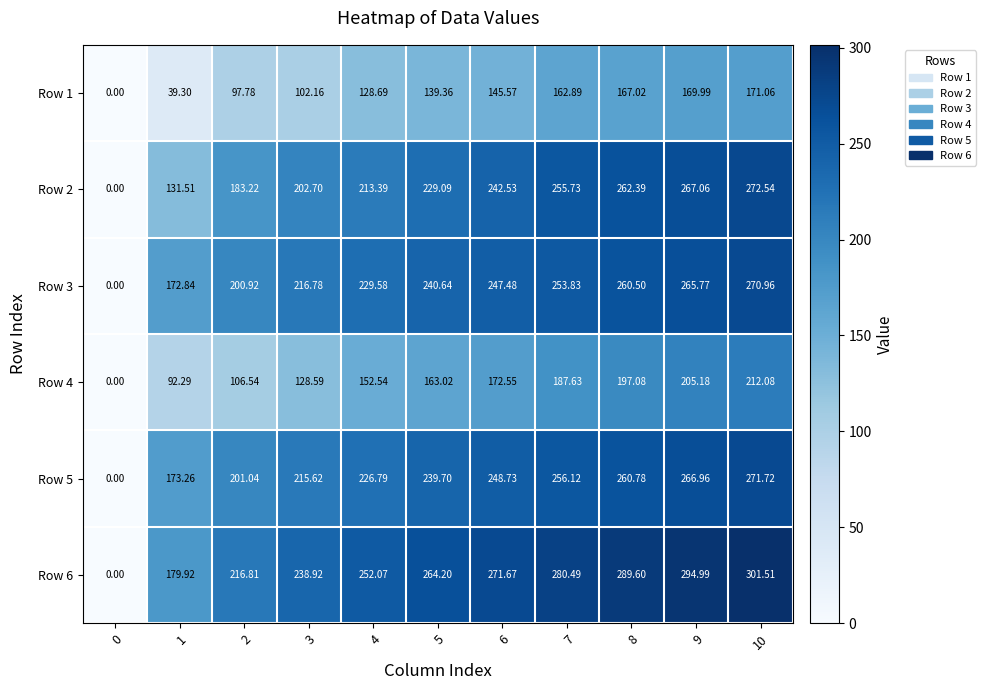

Which series has the largest range (max minus min)?

Row 6